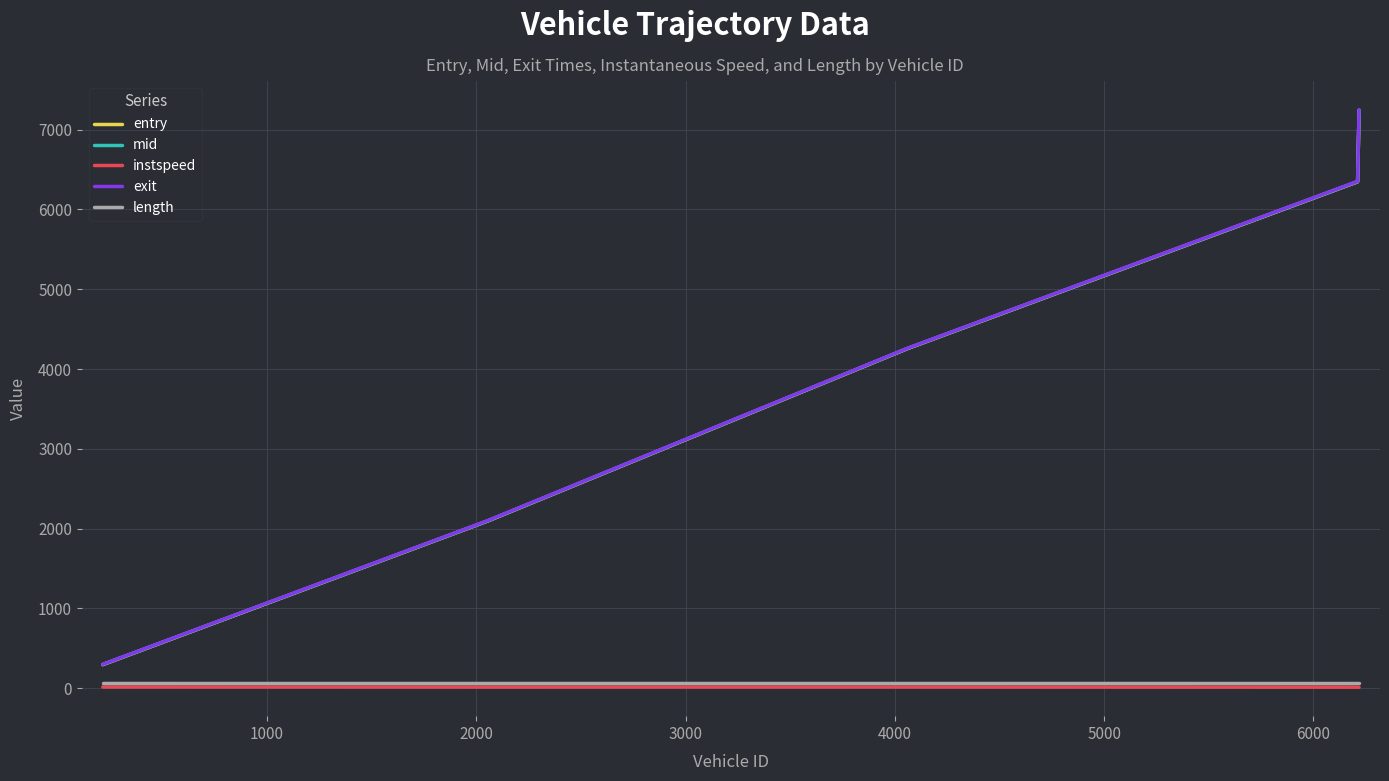

What is the maximum value shown in the chart?

7248.5